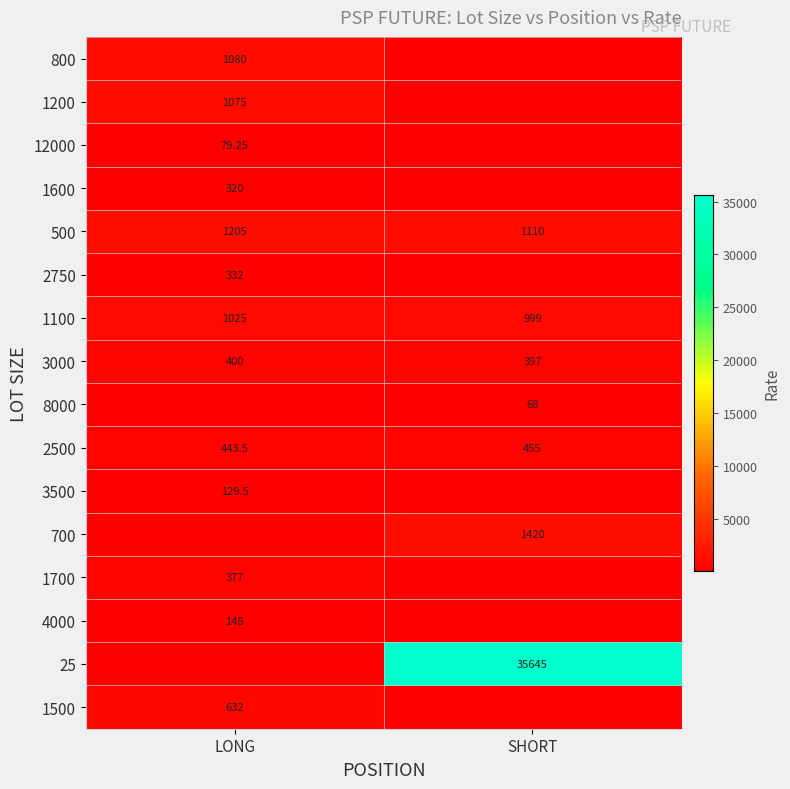

Is the value of 500 at LONG greater than the value of 800 at SHORT?

Yes